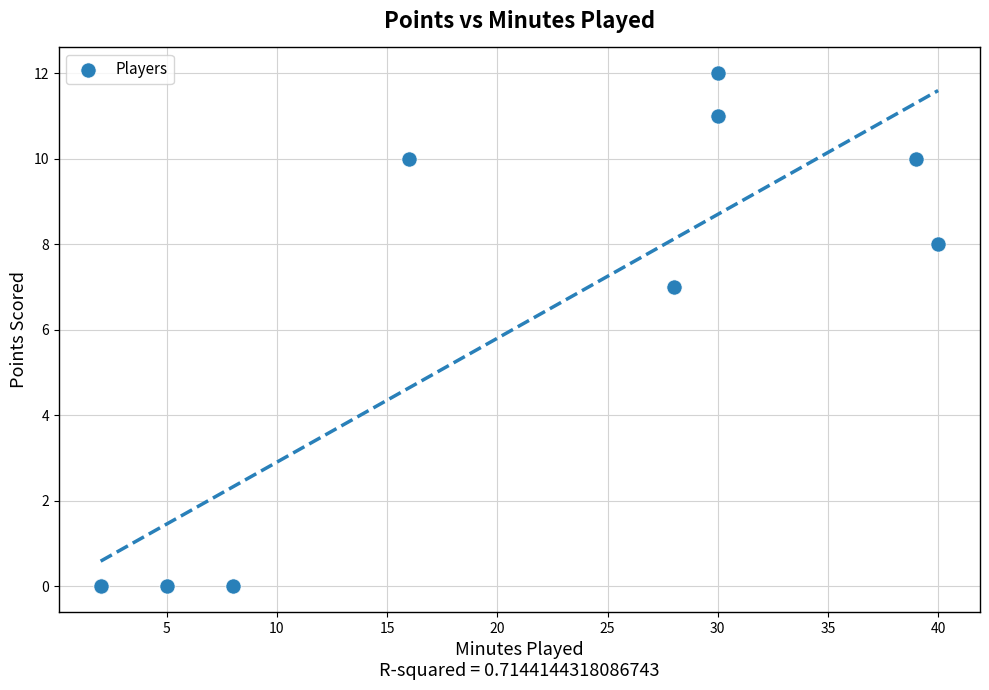

What Y value in the scatter plot is closest to 6?

7